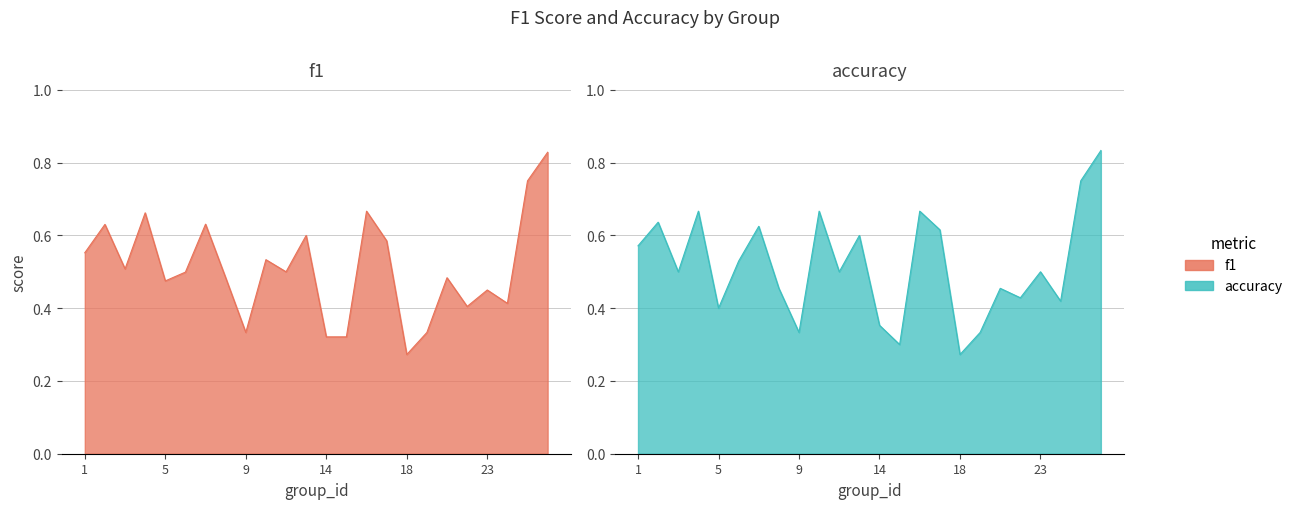

What is the average value of the f1 series?

0.5